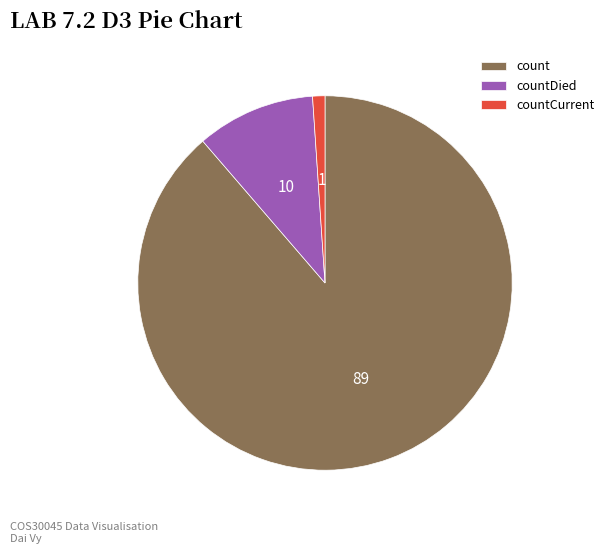

Does countCurrent represent more than half of the total?

No